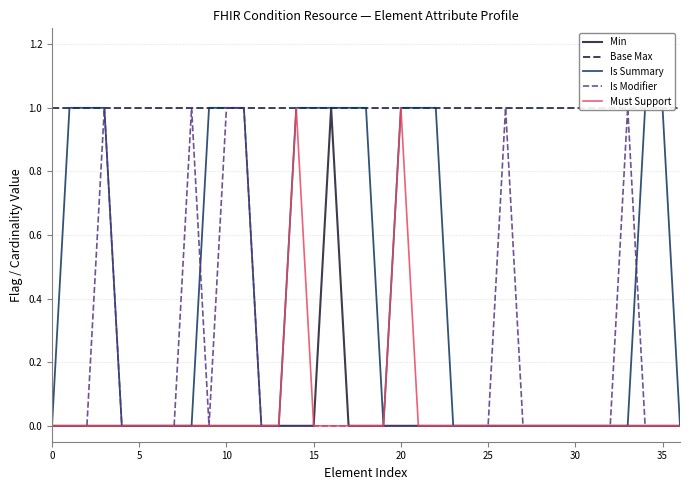

List the series in order of their peak value, lowest first.

Min, Base Max, Is Summary, Is Modifier, Must Support